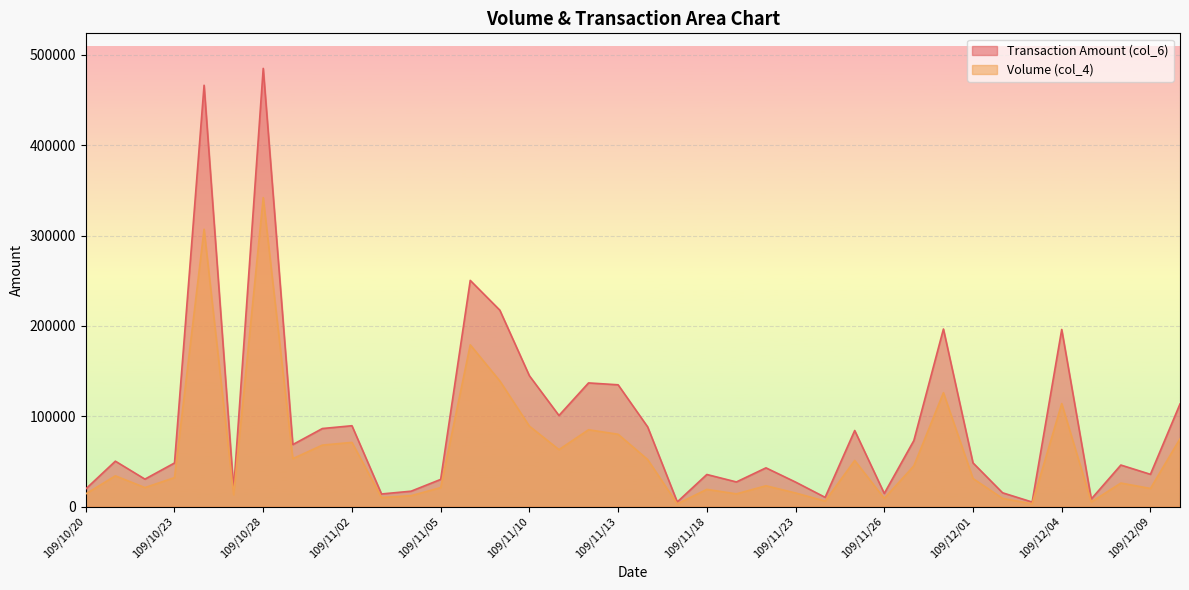

List the labels in order of col_4 value, smallest first.

109/11/17, 109/12/03, 109/12/07, 109/11/24, 109/11/26, 109/12/02, 109/11/03, 109/11/04, 109/10/27, 109/10/20, 109/11/19, 109/11/23, 109/11/18, 109/12/09, 109/10/22, 109/11/05, 109/11/20, 109/12/08, 109/12/01, 109/10/23, 109/10/21, 109/11/27, 109/11/25, 109/11/16, 109/10/29, 109/11/11, 109/10/30, 109/11/02, 109/12/14, 109/11/13, 109/11/12, 109/11/10, 109/12/04, 109/11/30, 109/11/09, 109/11/06, 109/10/26, 109/10/28